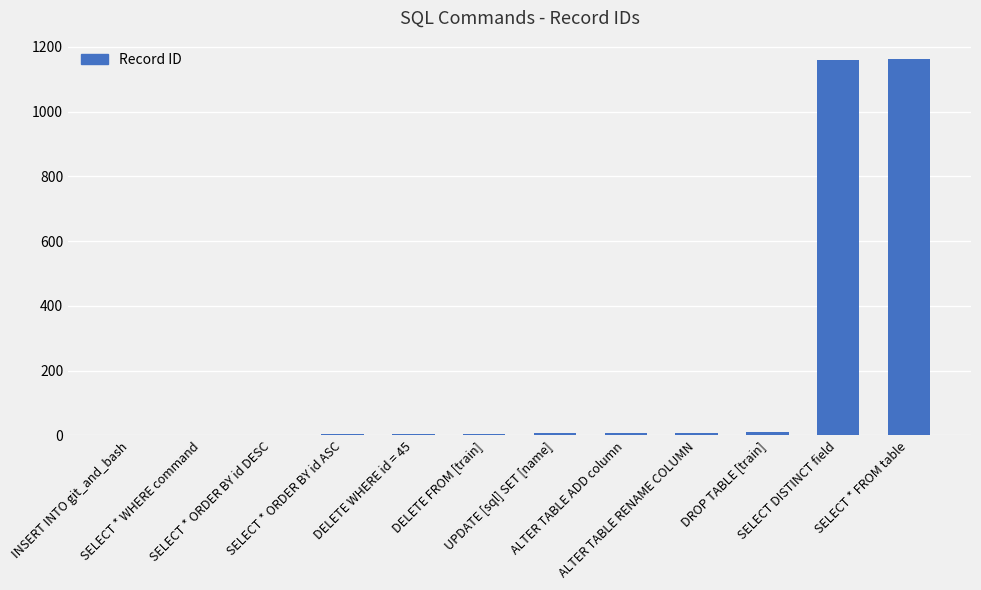

What is the greatest value displayed?

1161